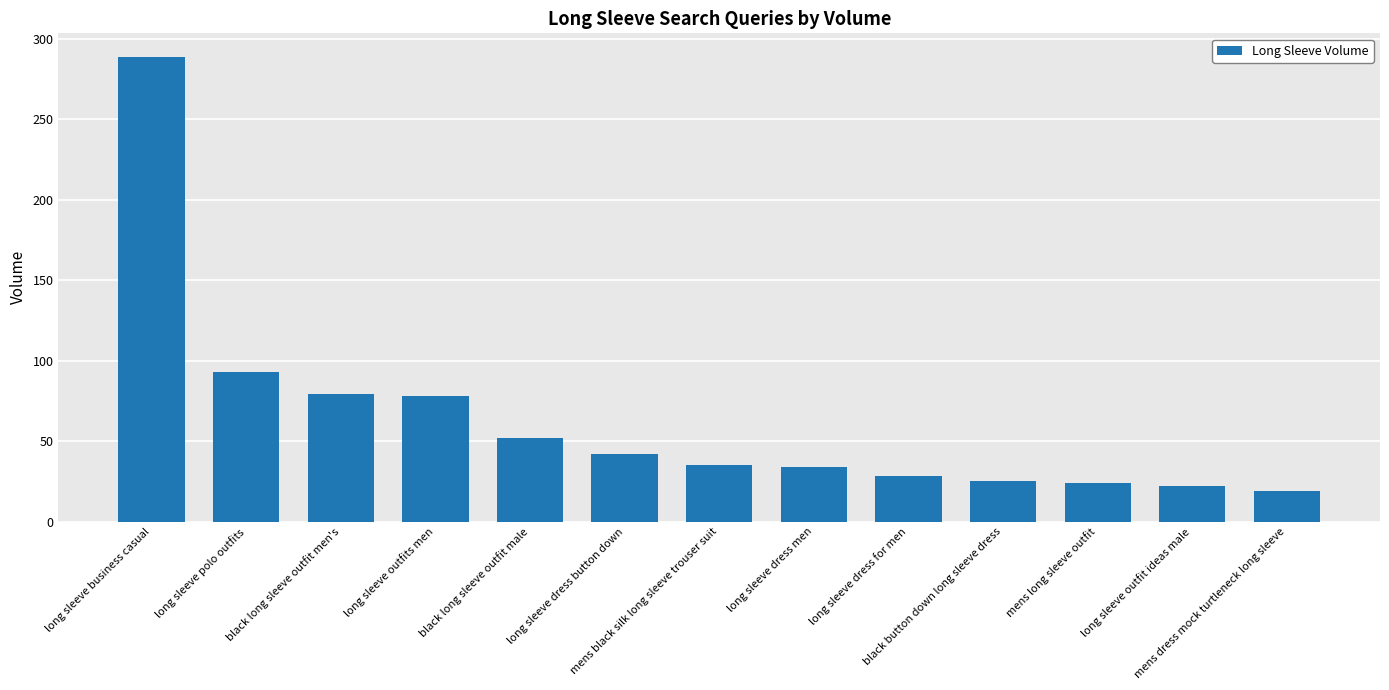

Approximately how many times larger is the value at mens long sleeve outfit compared to black long sleeve outfit men's?

0.3